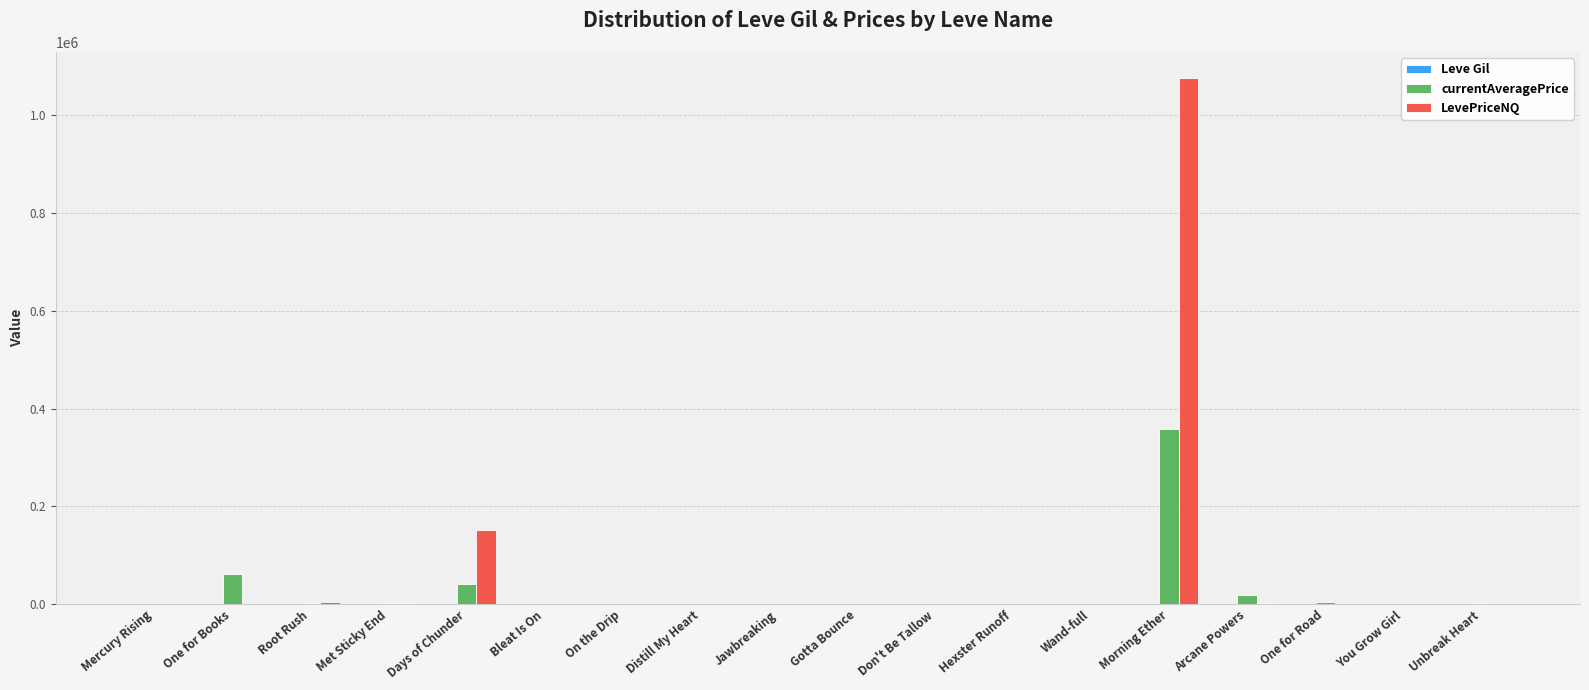

At which label is LevePriceNQ closest to 537835?

Days of Chunder